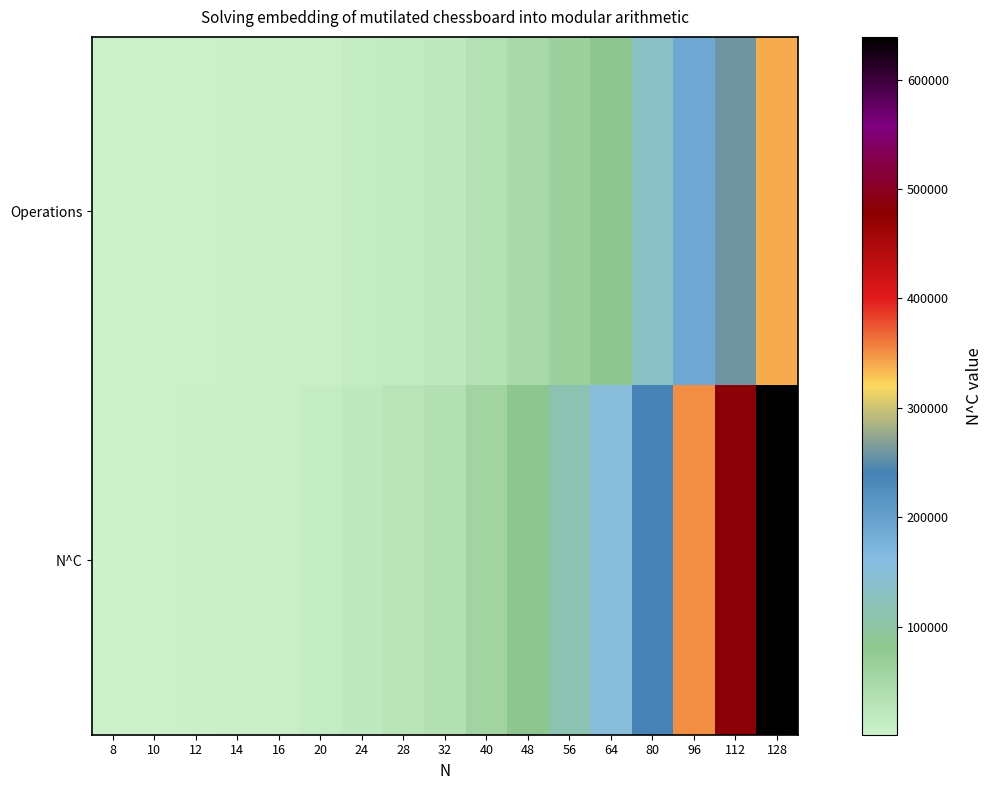

Reading left to right, what are all the values shown in this chart?

Operations: 8=1041.0	10=1719.0	12=2565.0	14=3579.0	16=4761.0	20=7629.0	24=11169.0	28=15381.0	32=20265.0	40=32049.0	48=46521.0	56=63681.0	64=83529.0	80=131289.0	96=189801.0	112=259065.0	128=339081.0
N^C: 8=2000.0	10=3181.3	12=4648.4	14=6405.4	16=8456.1	20=13450.7	24=19653.6	28=27082.7	32=35753.2	40=56870.6	48=83096.9	56=114507.5	64=151167.1	80=240452.9	96=351339.5	112=484146.0	128=639145.2